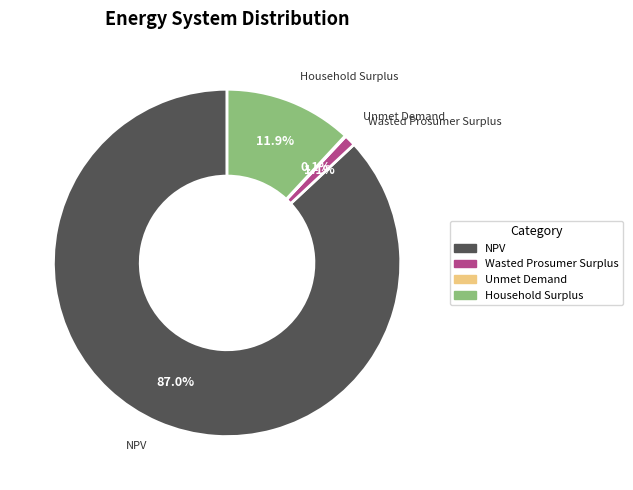

How much of the chart is everything except Household Surplus?

88.1%